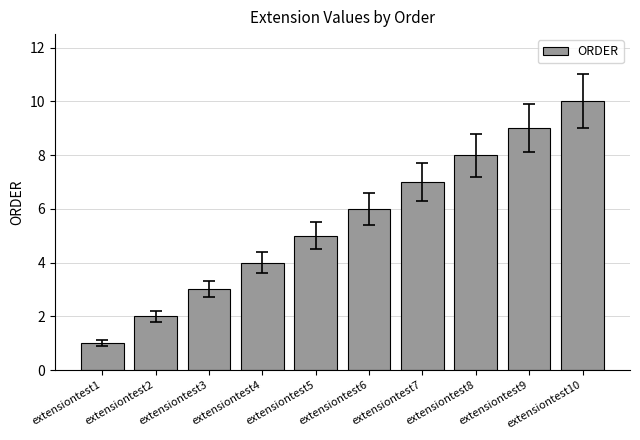

Which category has the lowest value across all series?

extensiontest1